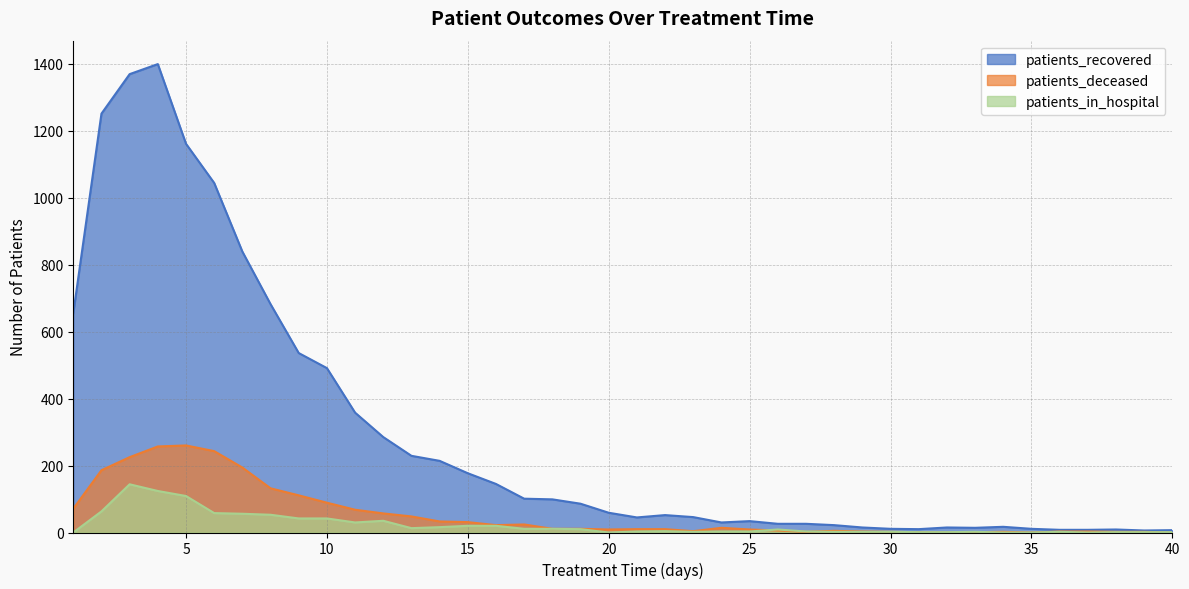

Reading left to right, transcribe all the data shown in this chart.

patients_recovered: 1=655	2=1251	3=1369	4=1399	5=1161	6=1044	7=839	8=682	9=536	10=491	11=358	12=285	13=229	14=214	15=177	16=145	17=101	18=99	19=86	20=59	21=45	22=52	23=46	24=30	25=34	26=26	27=26	28=22	29=15	30=11	31=10	32=15	33=14	34=17	35=11	36=8	37=8	38=9	39=6	40=7
patients_deceased: 1=71	2=186	3=225	4=257	5=260	6=243	7=194	8=132	9=111	10=89	11=68	12=57	13=48	14=33	15=31	16=22	17=24	18=11	19=11	20=9	21=10	22=10	23=4	24=14	25=9	26=6	27=2	28=5	29=3	30=2	31=1	32=0	33=1	34=2	35=0	36=3	37=3	38=2	39=2	40=0
patients_in_hospital: 1=0	2=63	3=144	4=124	5=109	6=58	7=56	8=53	9=42	10=42	11=30	12=35	13=13	14=16	15=20	16=20	17=11	18=11	19=10	20=0	21=3	22=4	23=2	24=3	25=3	26=9	27=3	28=2	29=2	30=2	31=1	32=1	33=2	34=0	35=0	36=2	37=0	38=1	39=1	40=1